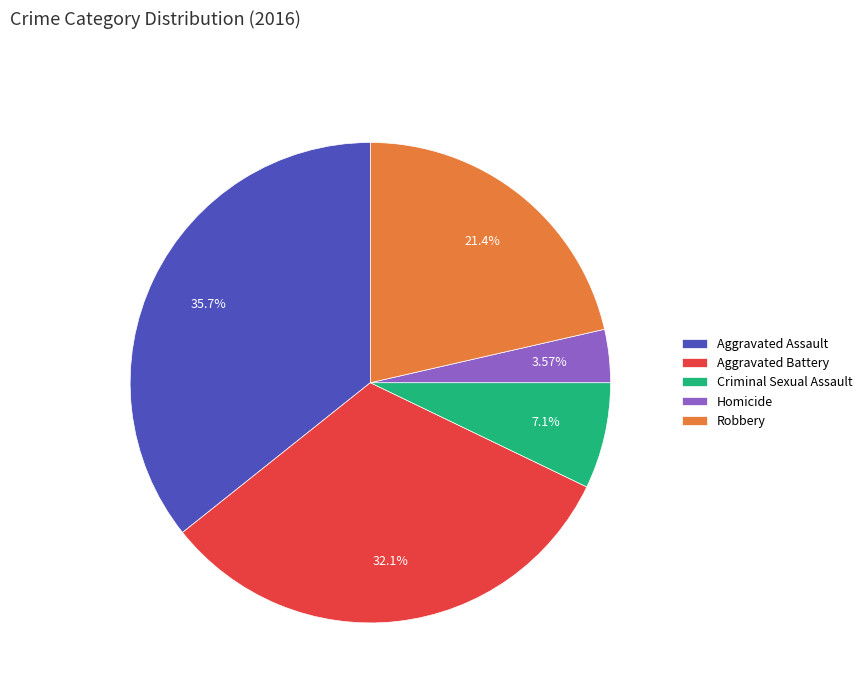

Between Aggravated Assault and Robbery, which is larger?

Aggravated Assault